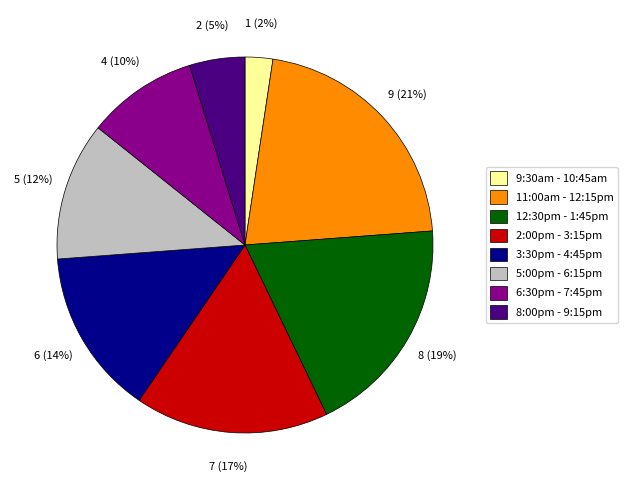

To the nearest percent, what is the difference between the largest and smallest slice percentages?

19%